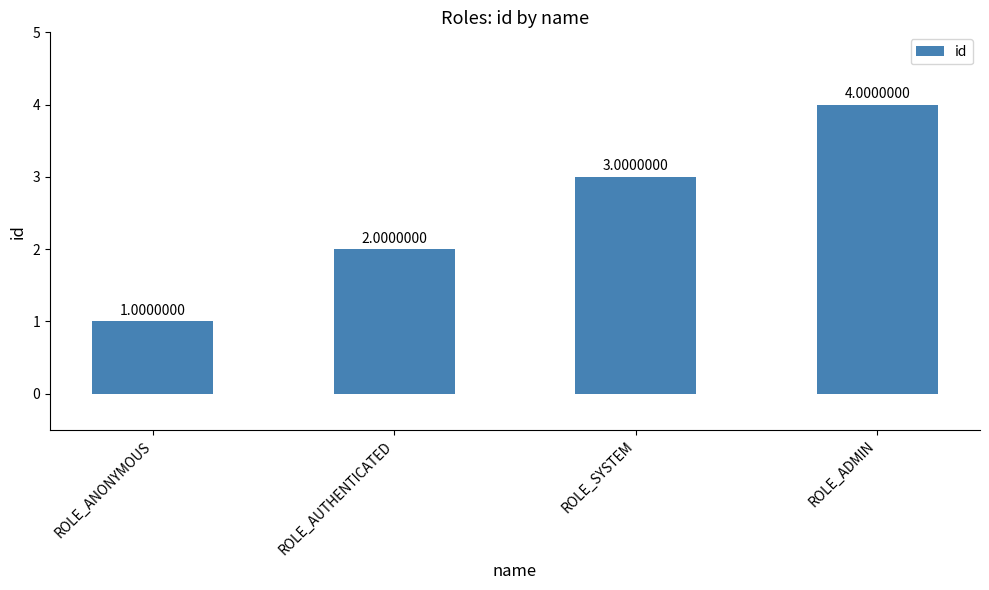

At which category does the chart reach its peak across all series?

ROLE_ADMIN